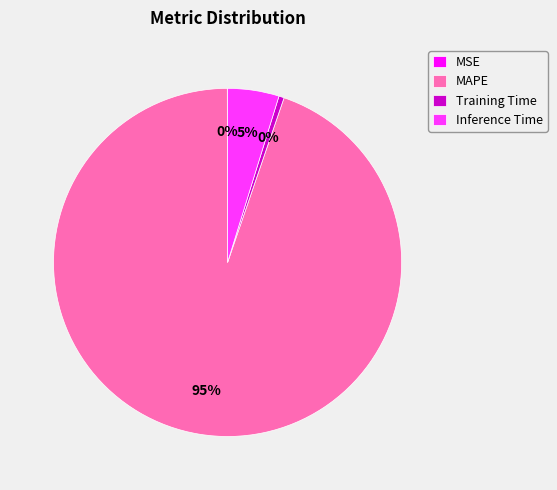

The Inference Time slice represents 5% of the pie. True or false?

True